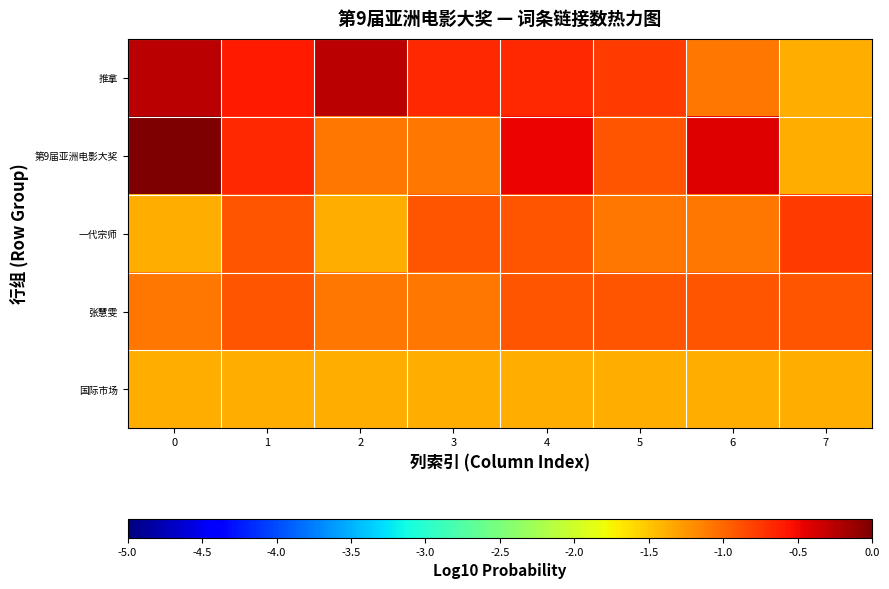

What is the minimum value shown in the chart?

-1.4